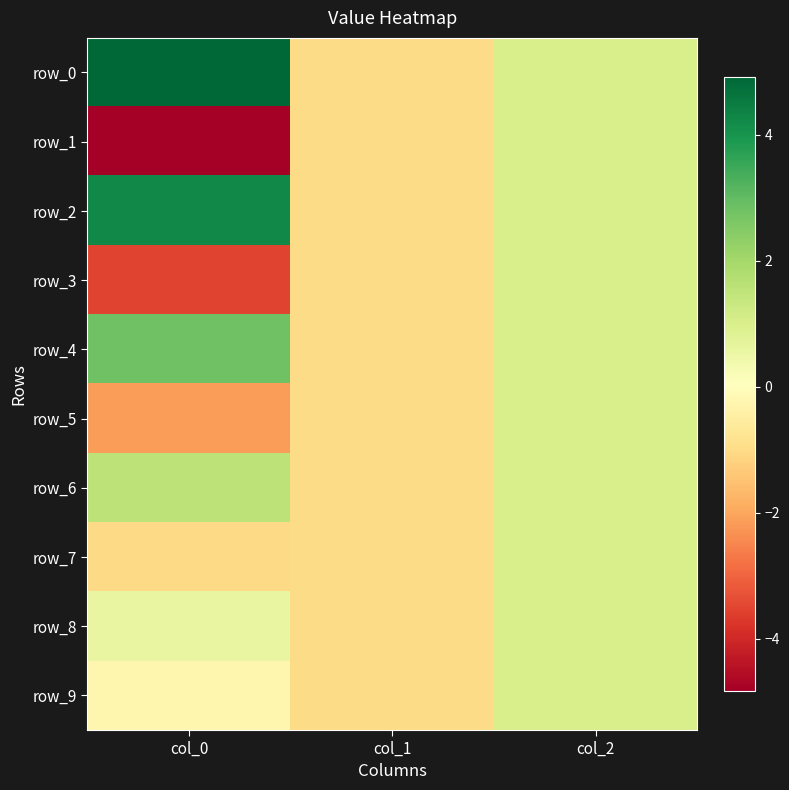

Count the number of data series in this chart.

10